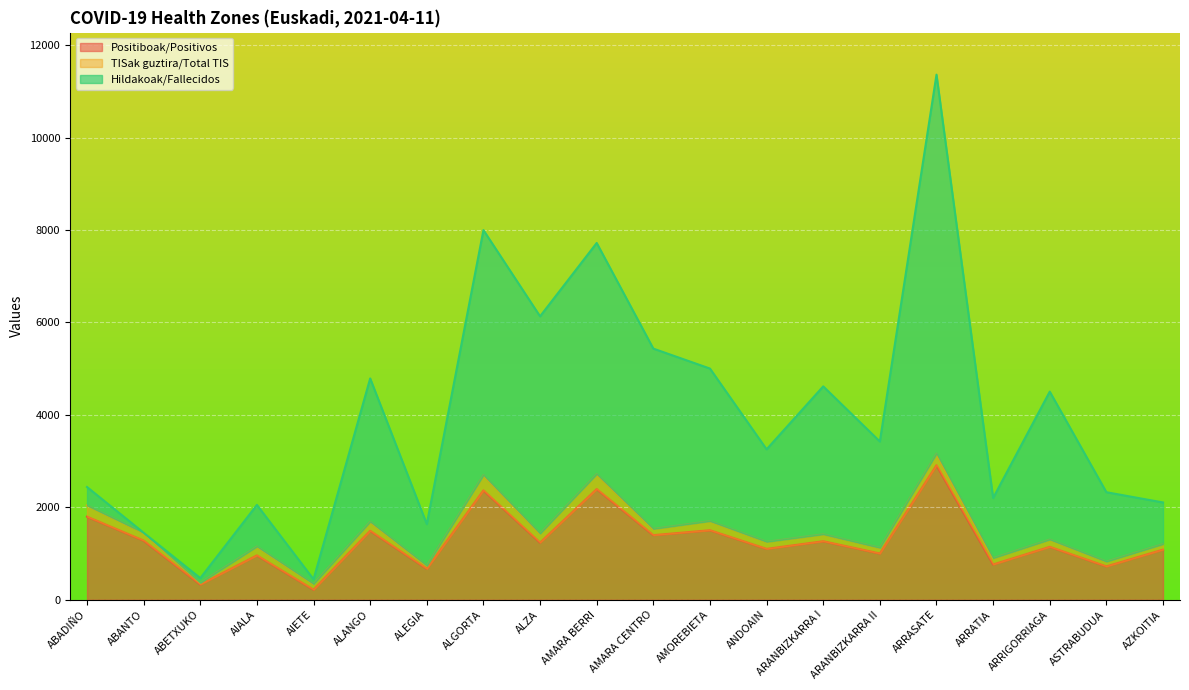

True or false: Hildakoak/Fallecidos has a value of 2614.4 at AMARA CENTRO.

False